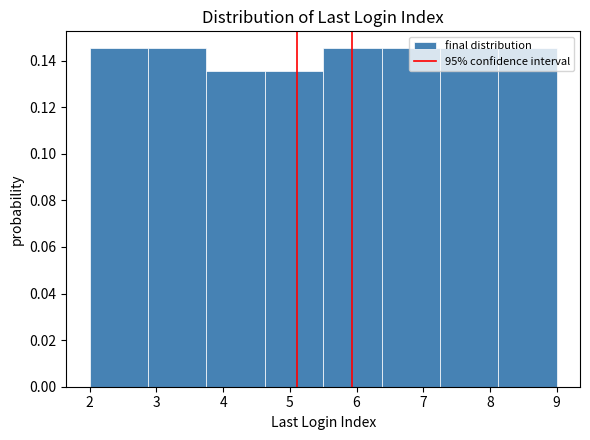

How tall is the bar that spans 3.8 to 4.6 on the x-axis? Neither the bar edges nor the heights are printed on the chart, so give them approximately, as read against the axes.

0.136